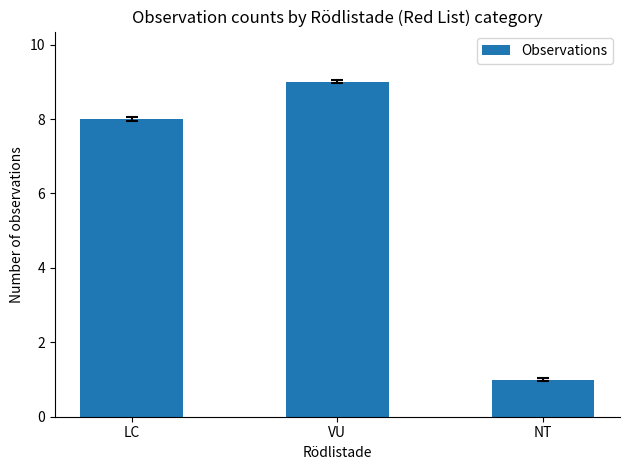

List the labels in order of value, largest first.

VU, LC, NT